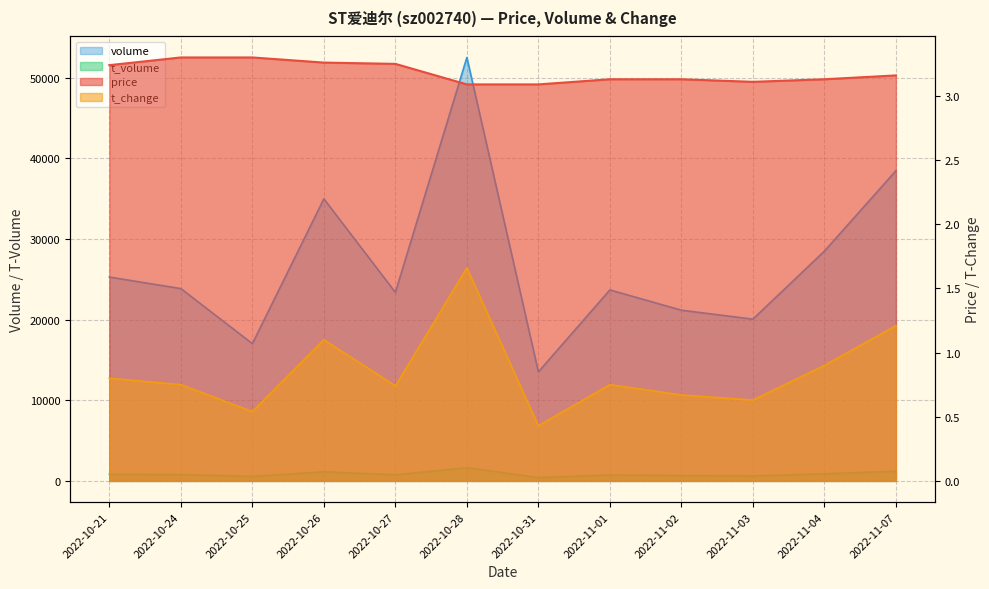

True or false: volume and t_volume intersect in this chart.

False